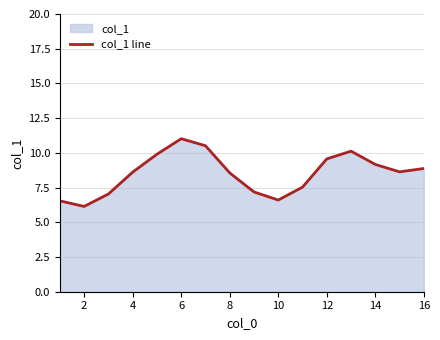

Reading right to left, transcribe all the data shown in this chart.

8.9	8.6	9.2	10.1	9.6	7.5	6.6	7.2	8.6	10.5	11.0	9.9	8.6	7.0	6.1	6.5